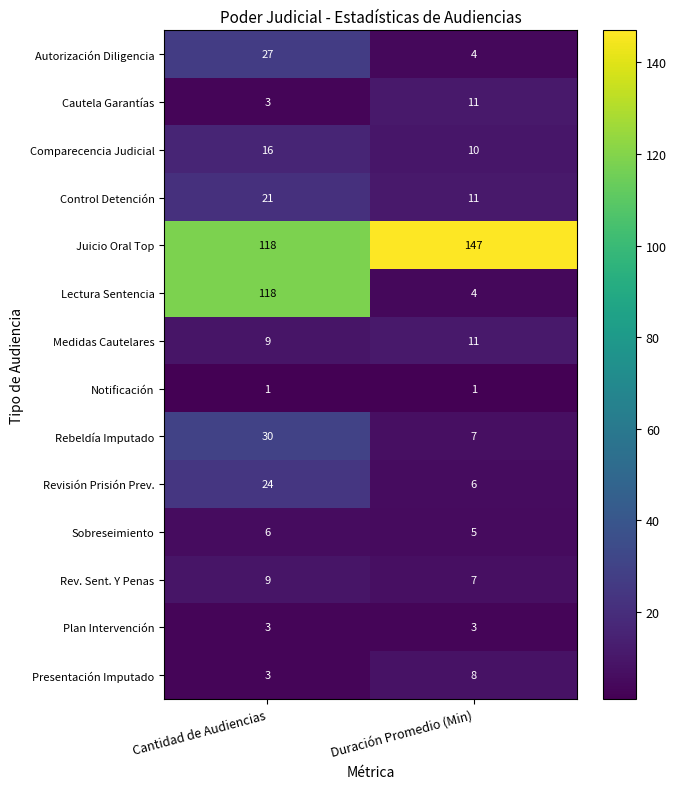

What is the total value across all series at Duración Promedio (Min)?

235